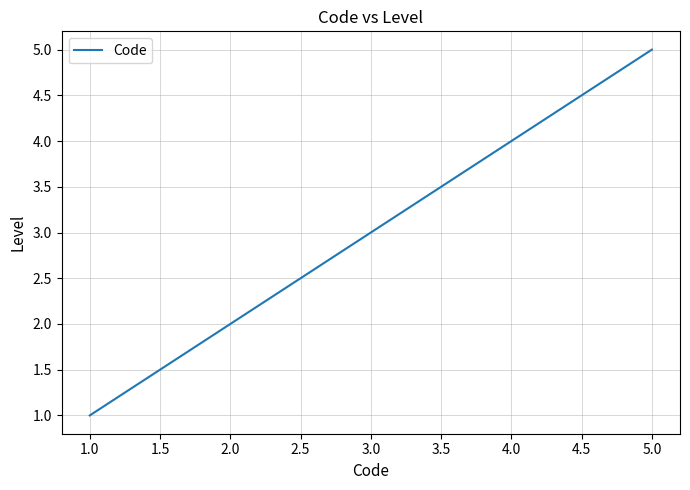

The chart shows a value of 2 at 3.0. True or false?

False